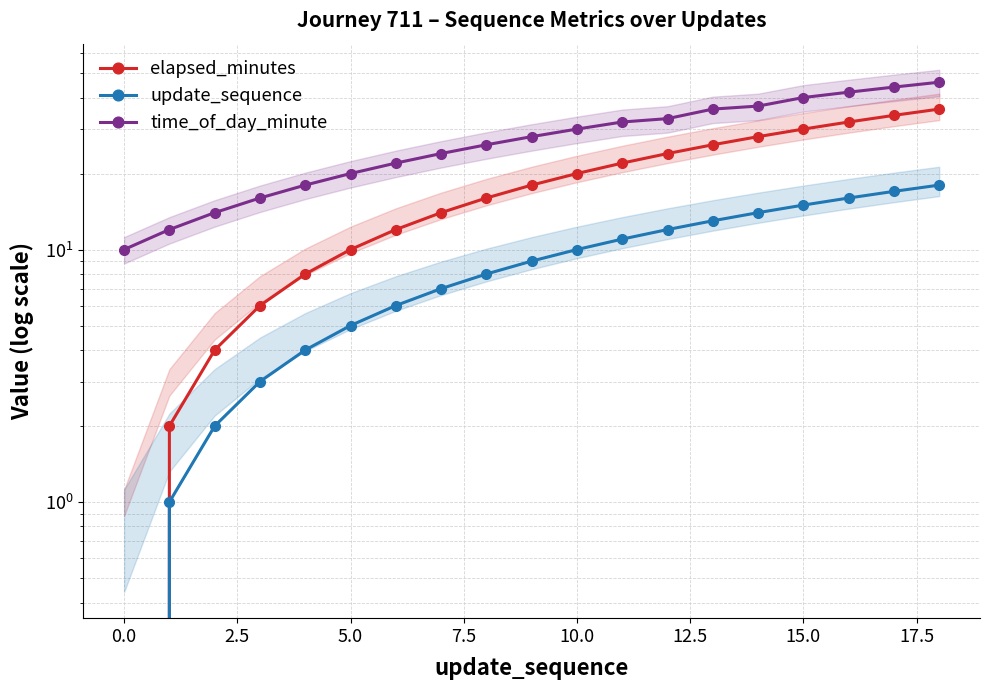

What is the maximum value for elapsed_minutes?

36